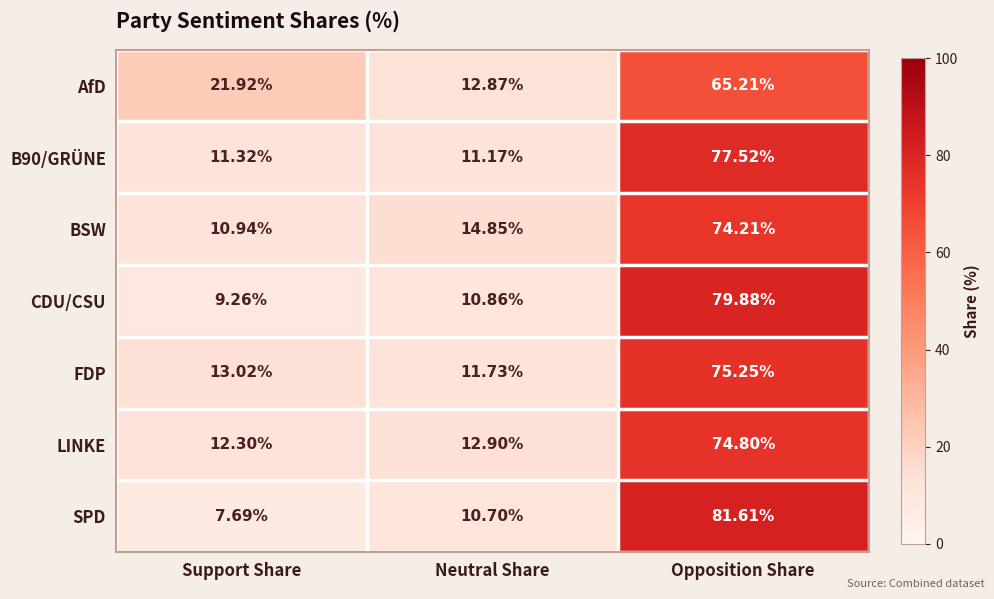

At which category is the sum across all series the highest?

Opposition Share